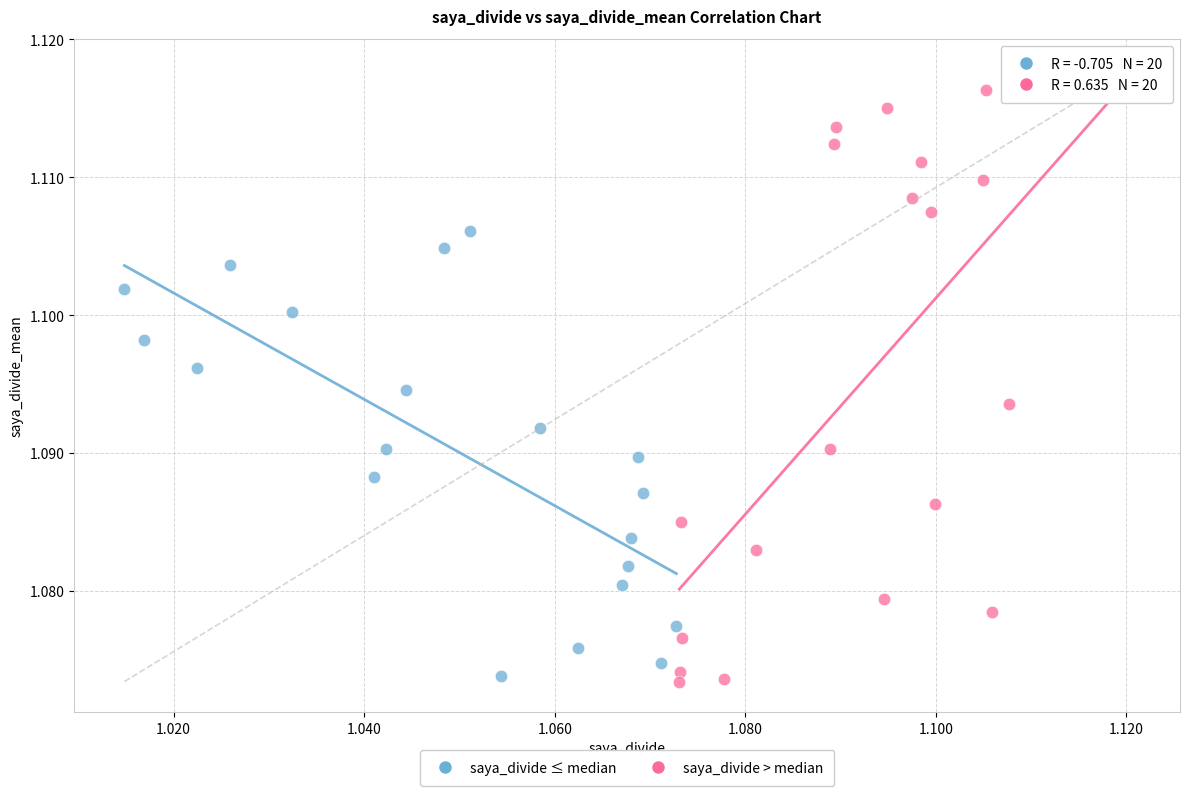

Which series contains the highest Y value?

saya_divide > median